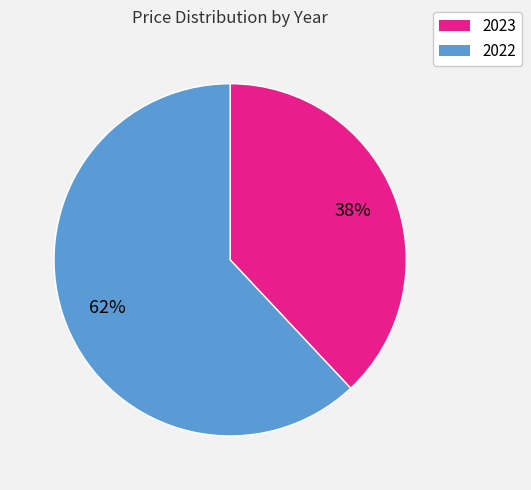

To the nearest percent, what portion does 2022 represent?

62%